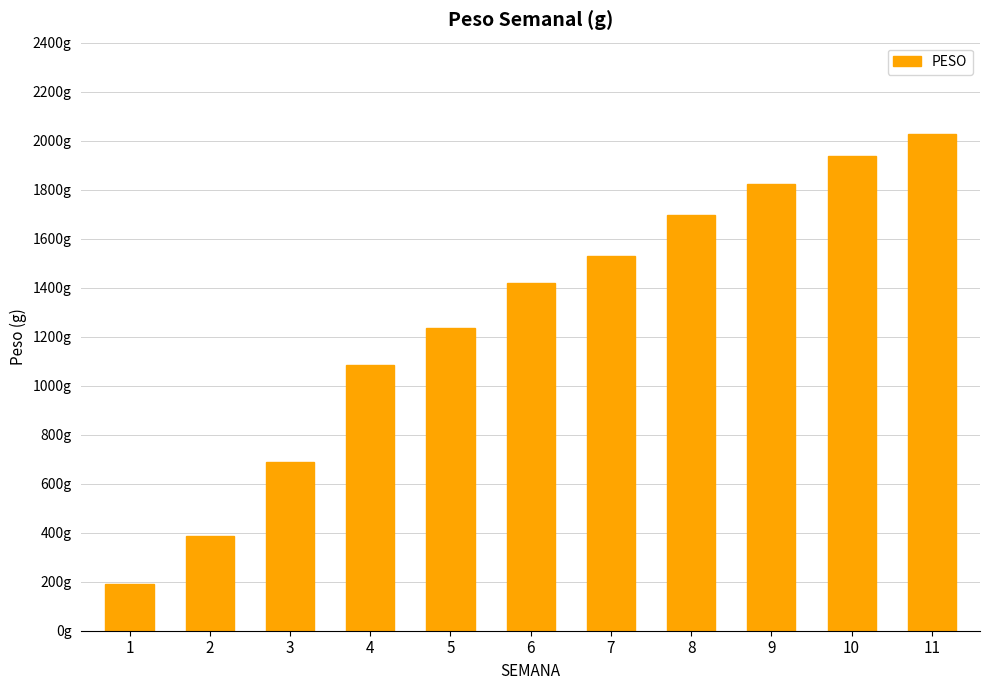

What is the difference between the second highest and minimum values?

1744.6